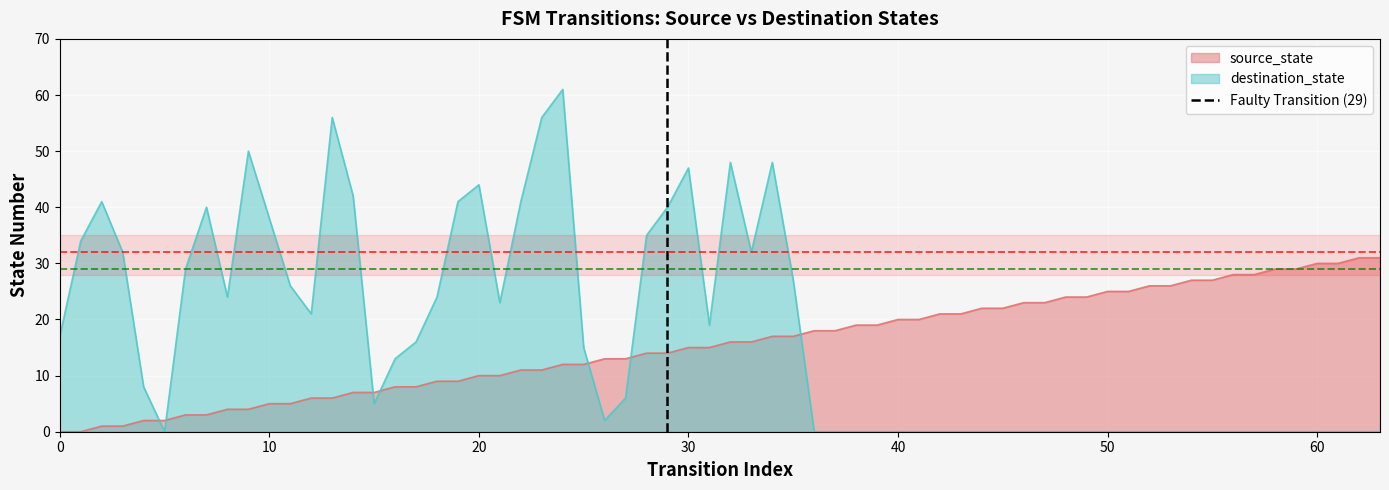

How many intersections are there between source_state and destination_state?

7